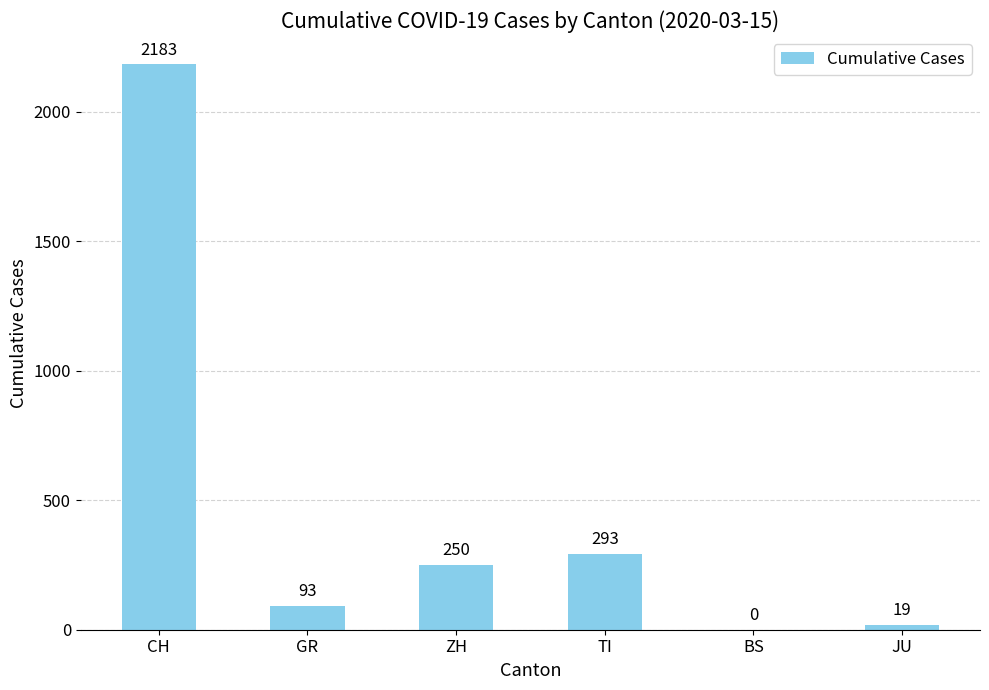

What is the maximum value shown in the chart?

2183